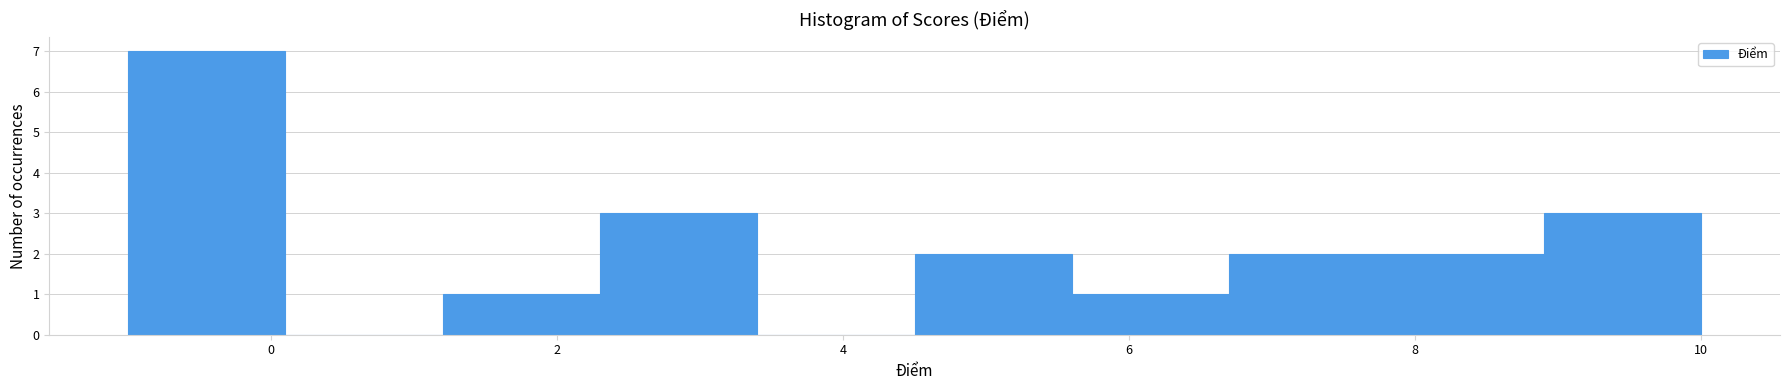

What is the height of the bar covering 8.9 to 10.0 on the x-axis? Neither the bar edges nor the heights are printed on the chart, so give them approximately, as read against the axes.

3